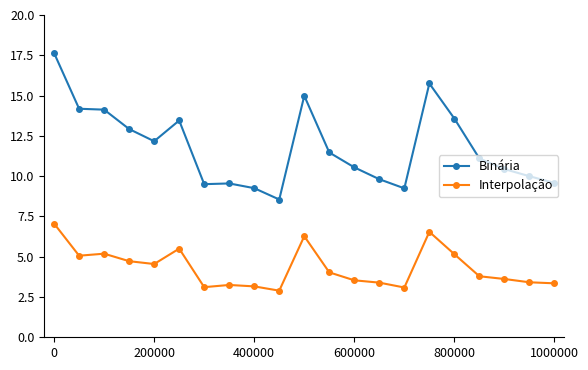

What is the minimum value shown in the chart?

2.9